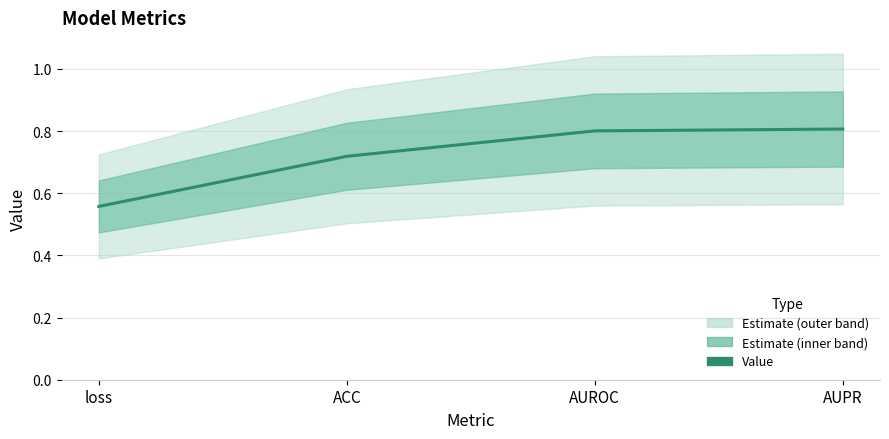

Rank the categories by value from highest to lowest.

AUPR, AUROC, ACC, loss